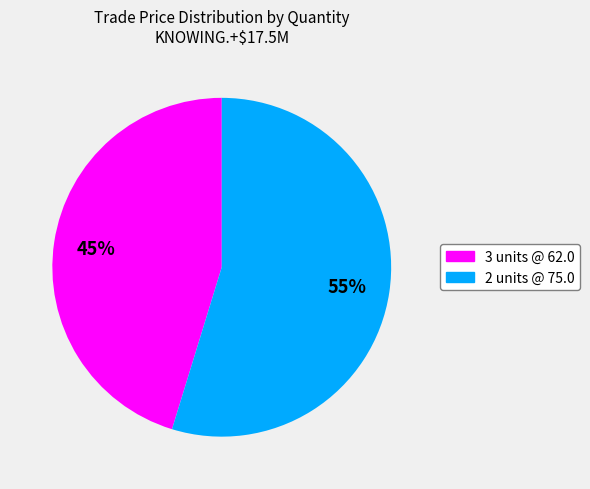

Is there a majority slice in this chart?

Yes